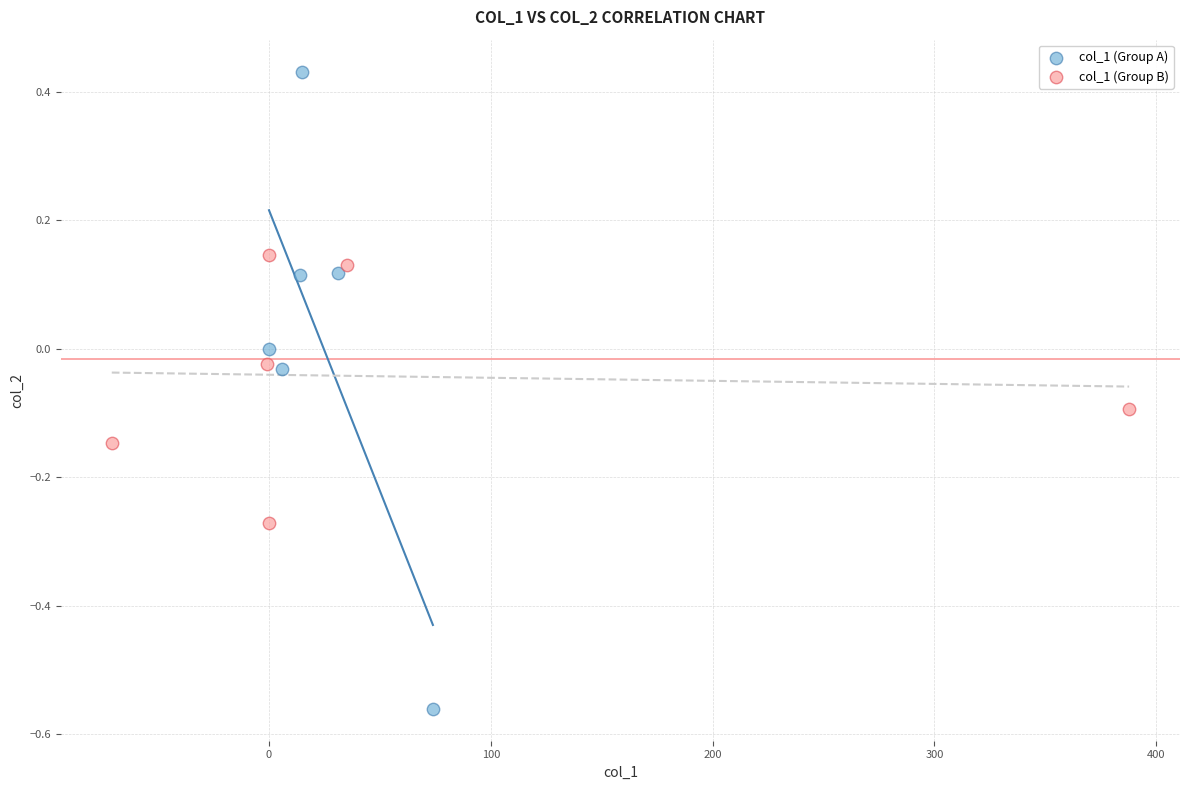

Which series contains the highest Y value?

col_1 (Group A)